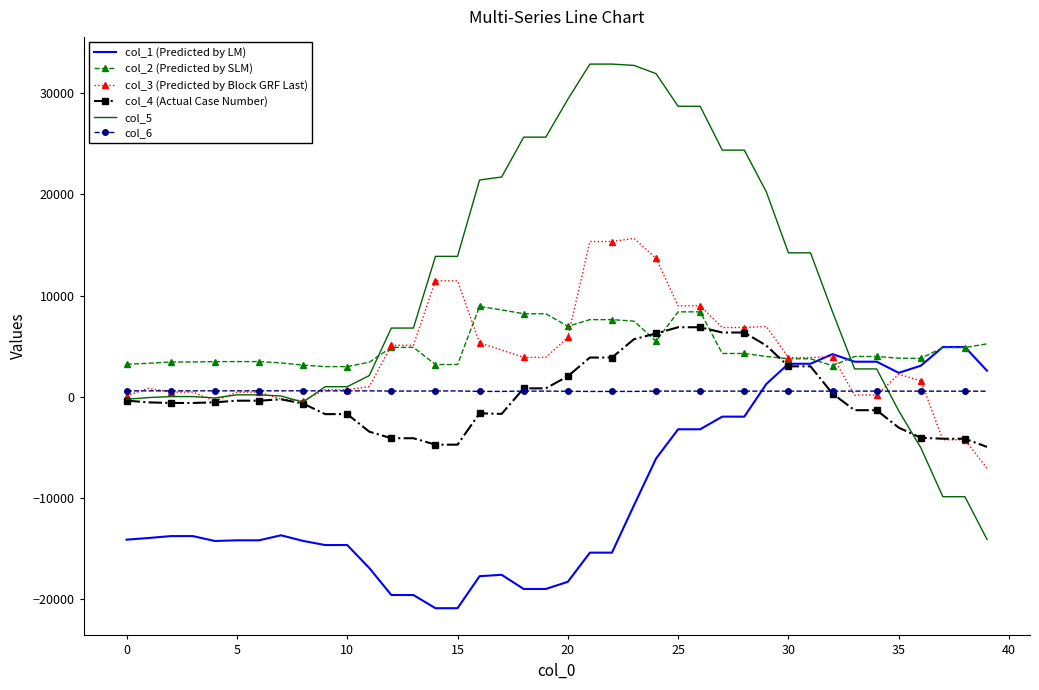

Which series has the widest spread of values?

col_5